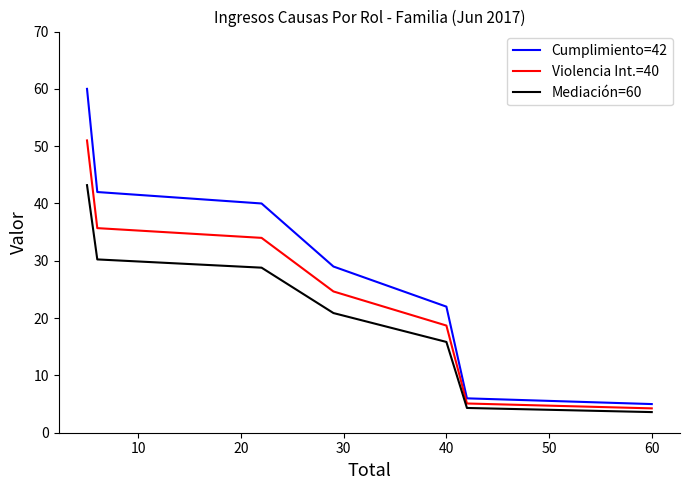

How many lines are shown in the chart?

3